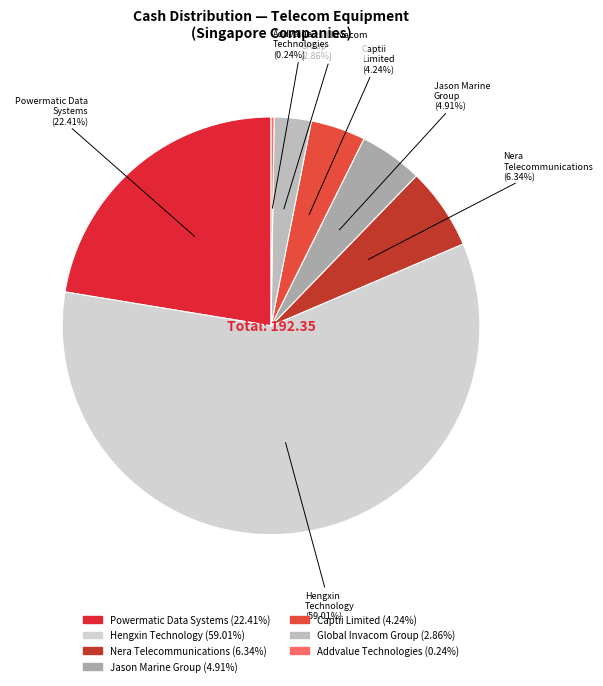

The Nera Telecommunications slice represents 6% of the pie. True or false?

True